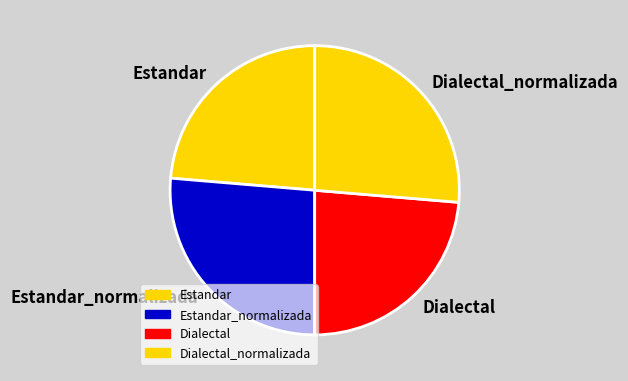

Do Estandar_normalizada and Dialectal_normalizada together represent more than half of the pie?

Yes